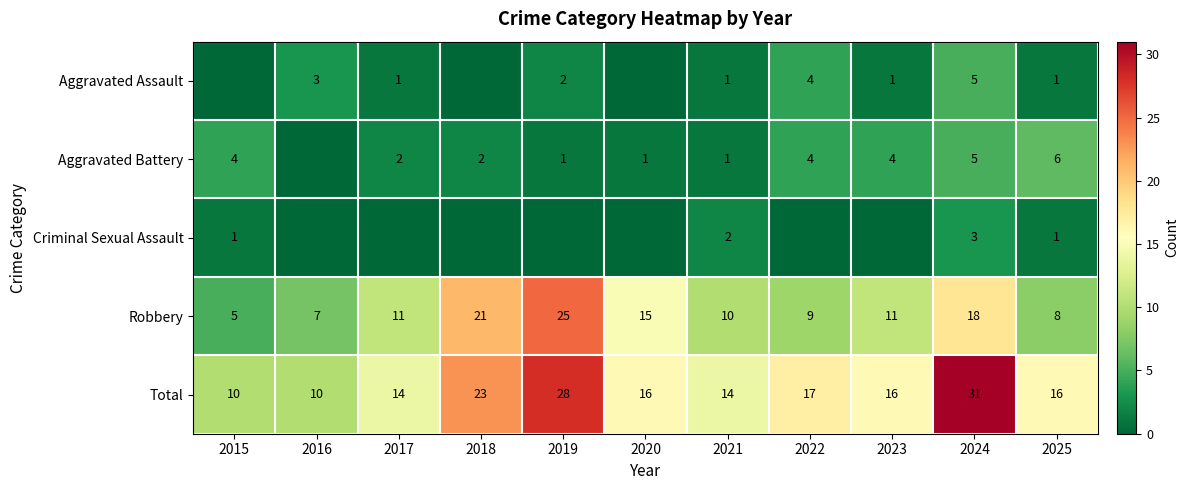

What is the difference between the Aggravated Battery values at 2016 and 2024?

5